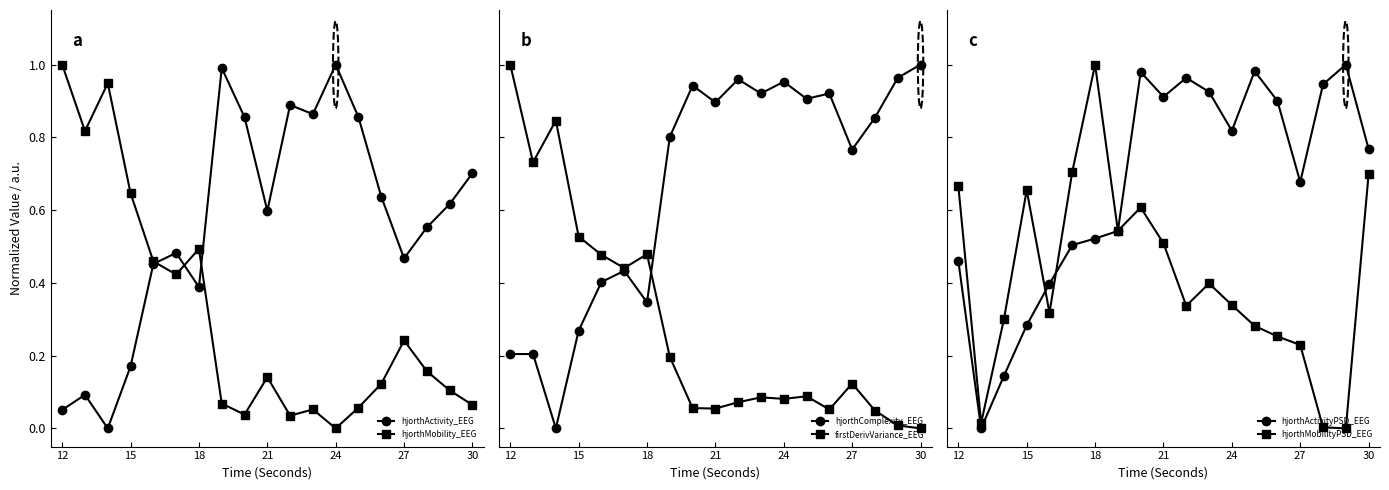

How many interior local peaks does the hjorthActivity_EEG series have?

5